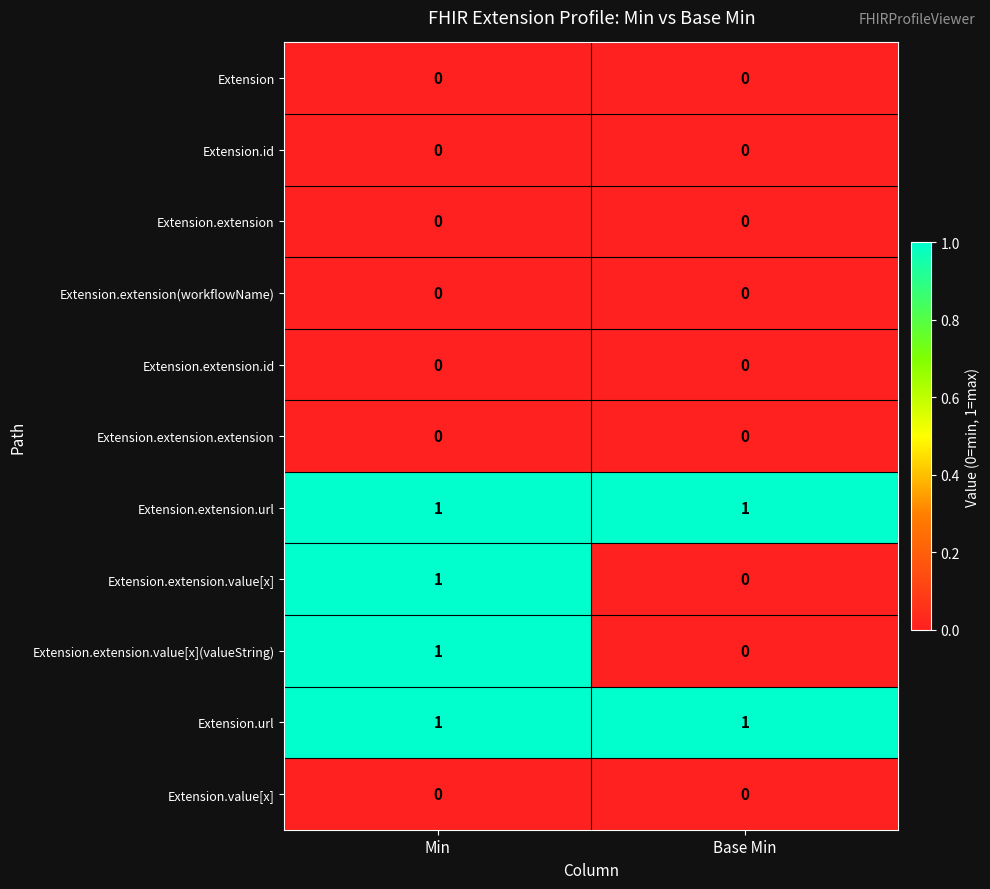

Rank the categories by Extension.extension.value[x] value from highest to lowest.

Min, Base Min